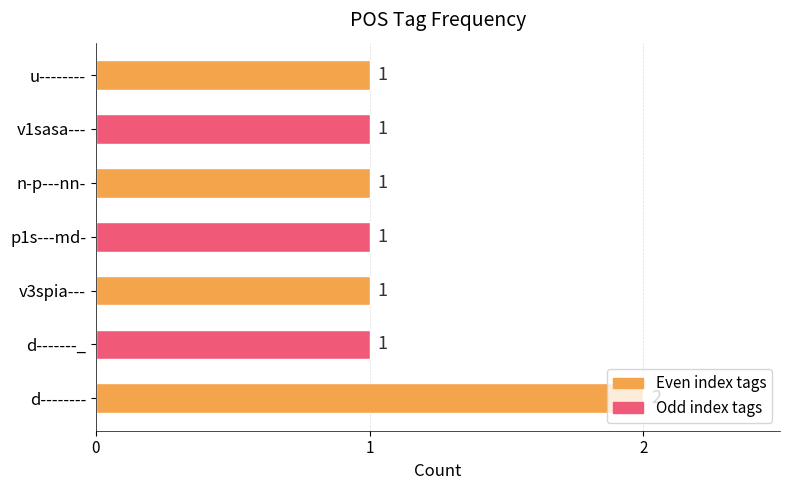

True or false: the data shows 1 at p1s---md-.

True